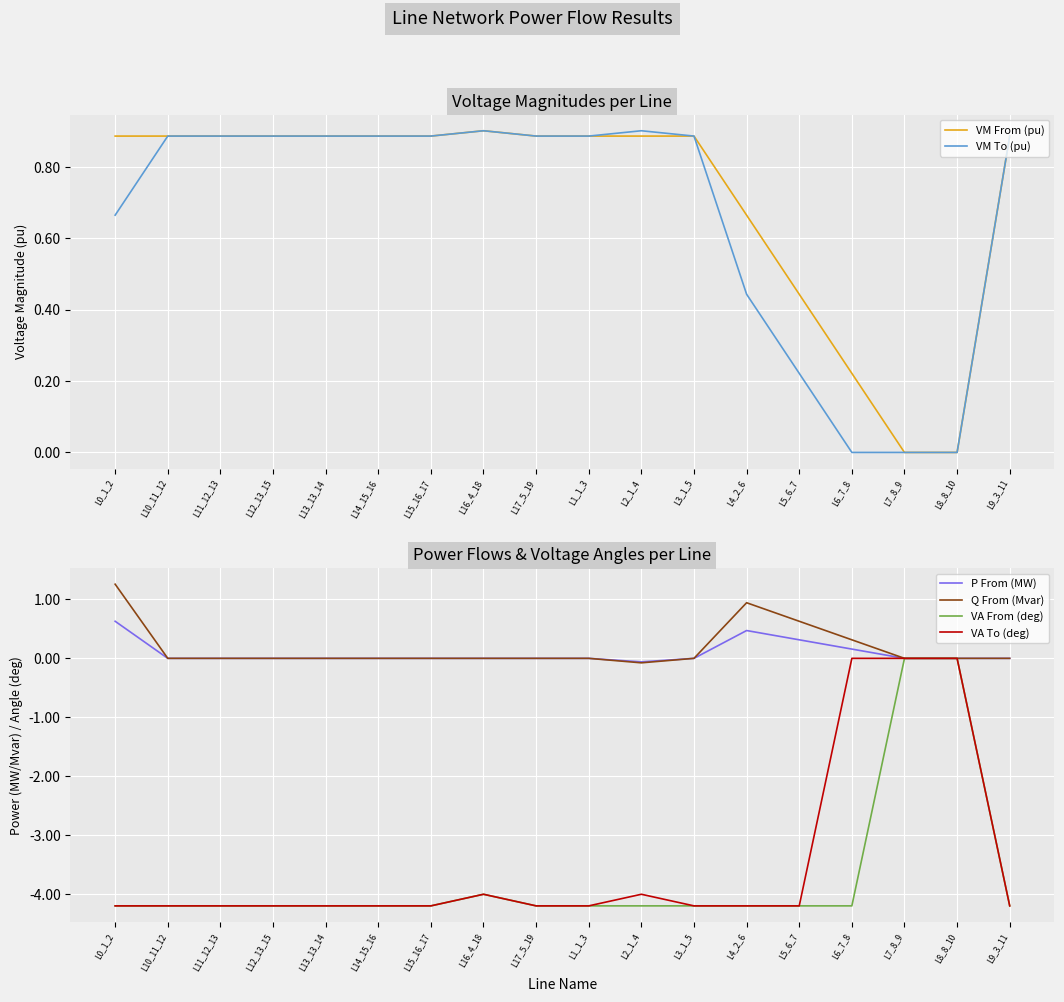

True or false: VA To (deg) and P From (MW) cross at least once.

False